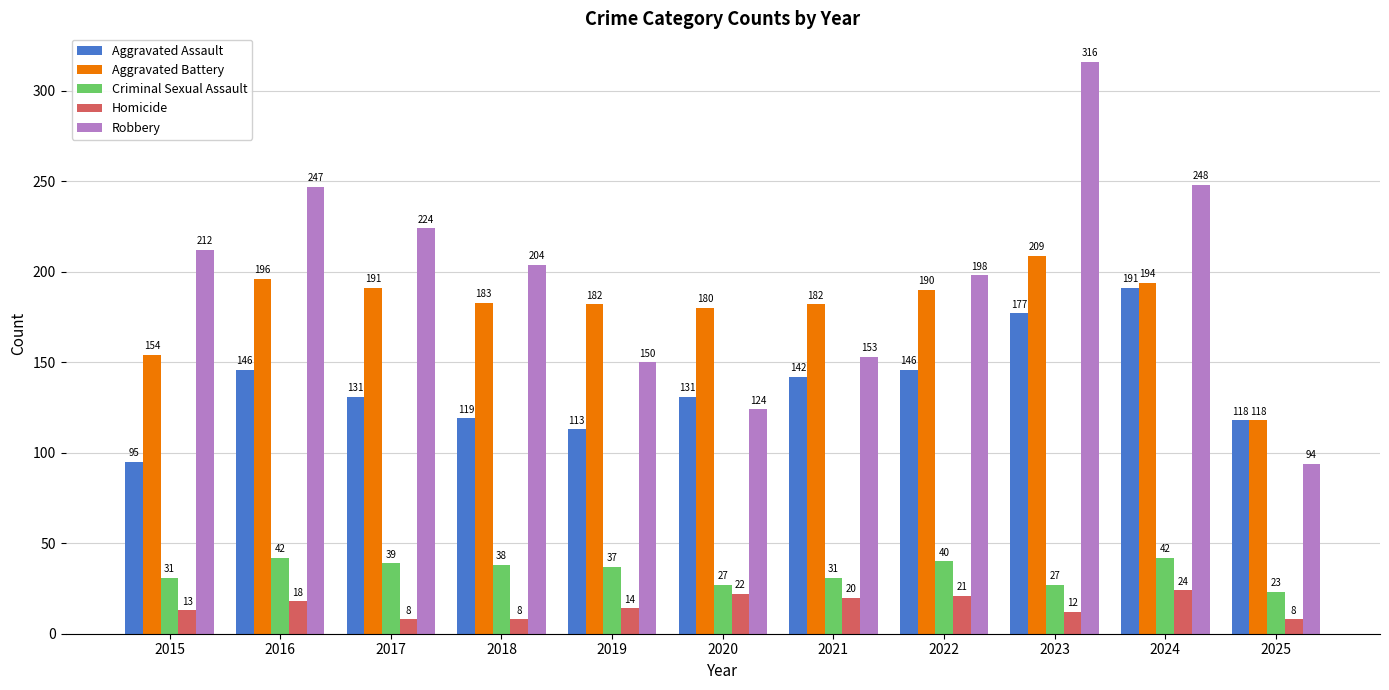

Reading left to right, transcribe all the data shown in this chart.

Aggravated Assault: 95	146	131	119	113	131	142	146	177	191	118
Aggravated Battery: 154	196	191	183	182	180	182	190	209	194	118
Criminal Sexual Assault: 31	42	39	38	37	27	31	40	27	42	23
Homicide: 13	18	8	8	14	22	20	21	12	24	8
Robbery: 212	247	224	204	150	124	153	198	316	248	94